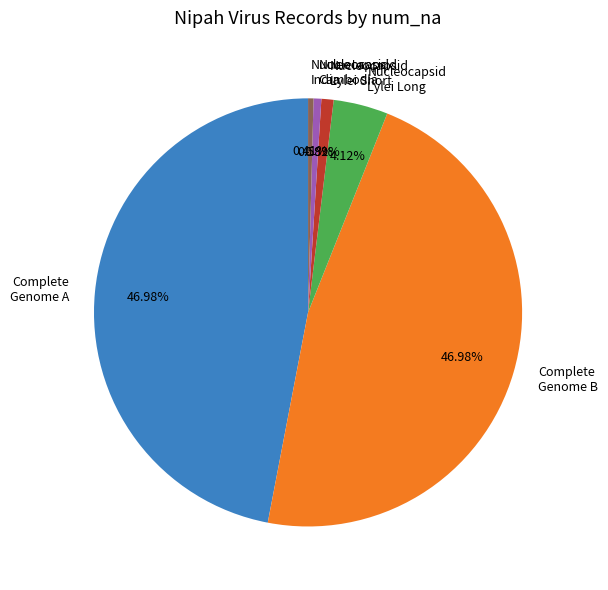

Which has a higher value, Complete Genome A or Nucleocapsid India?

Complete Genome A